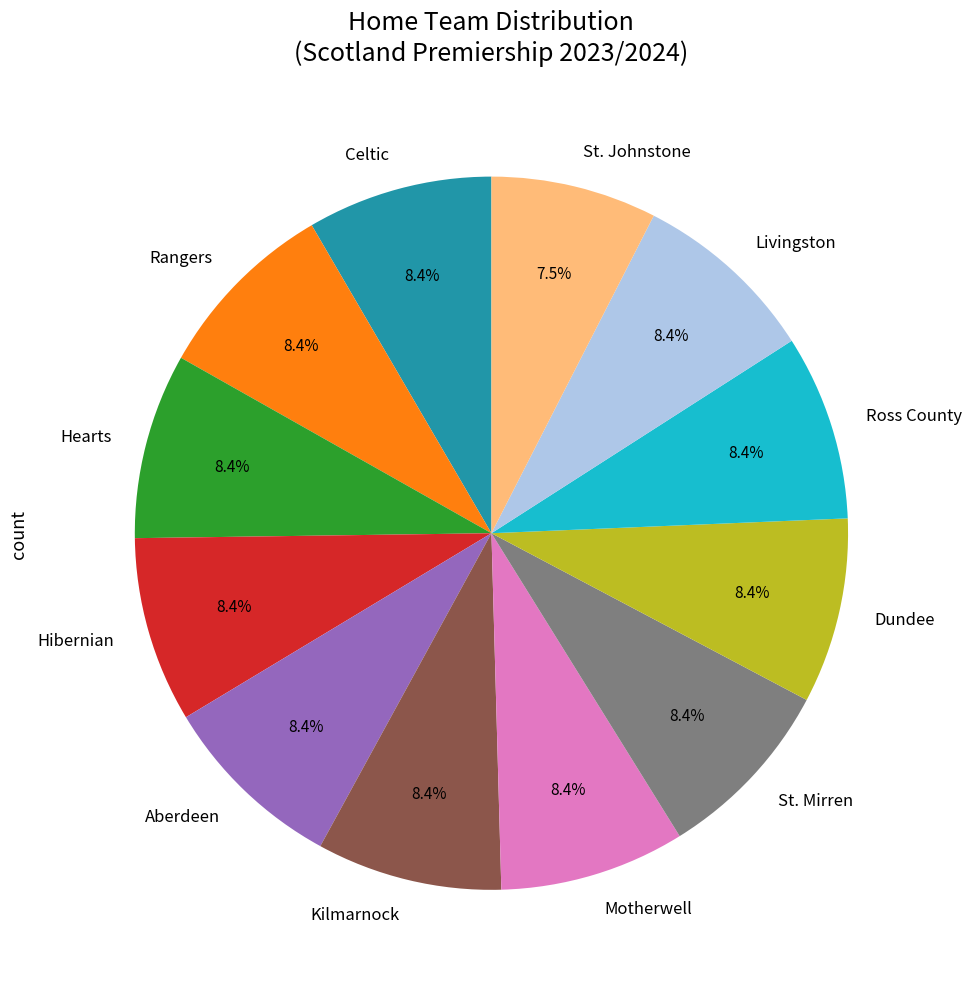

How many slices are in this pie chart?

12